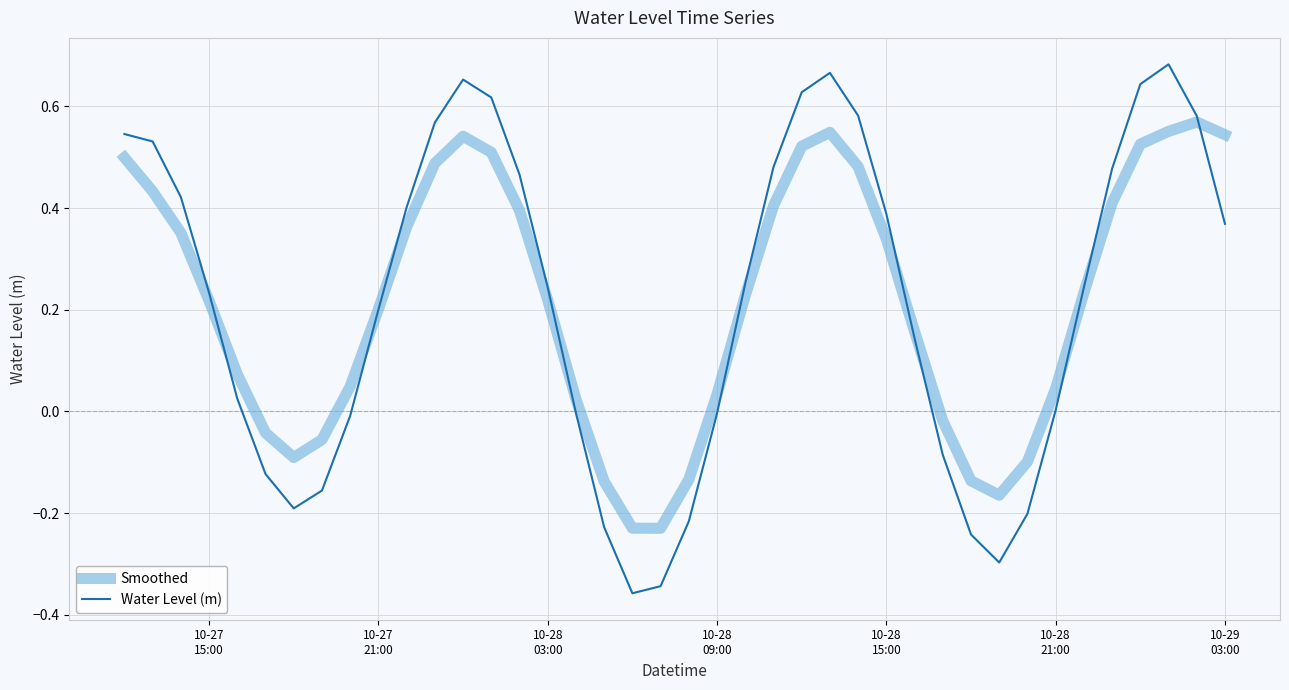

Rank the series by their maximum value, from highest to lowest.

Water Level (m), Smoothed